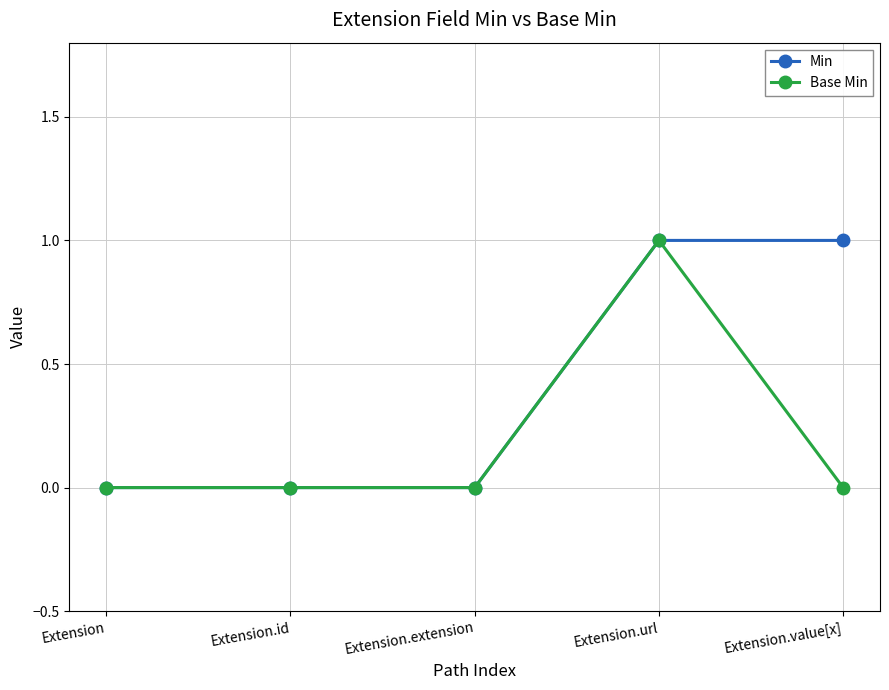

What position from the left is Extension.extension?

3